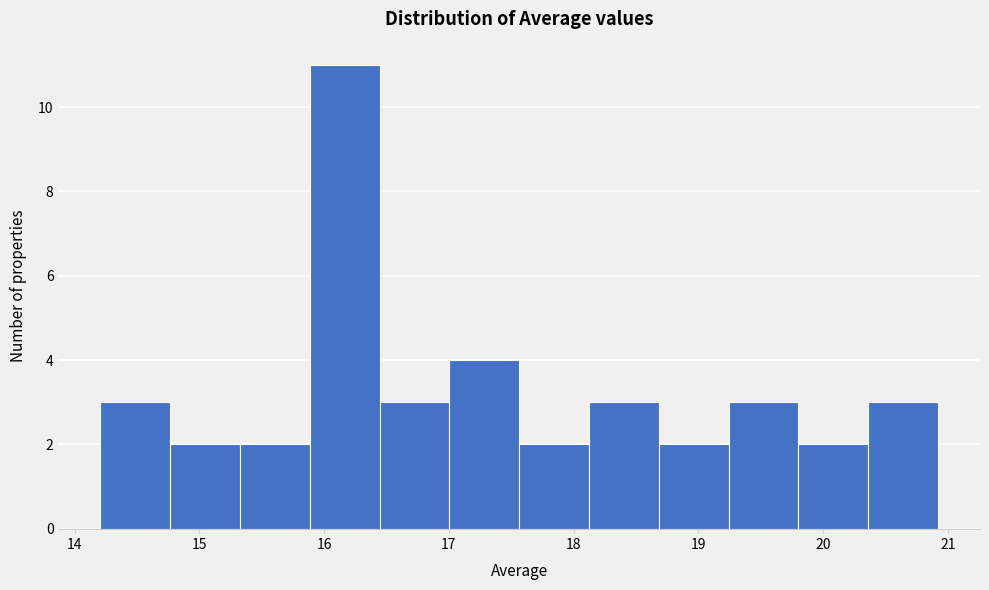

Over which range of the x-axis is the bar tallest?

15.9 to 16.4